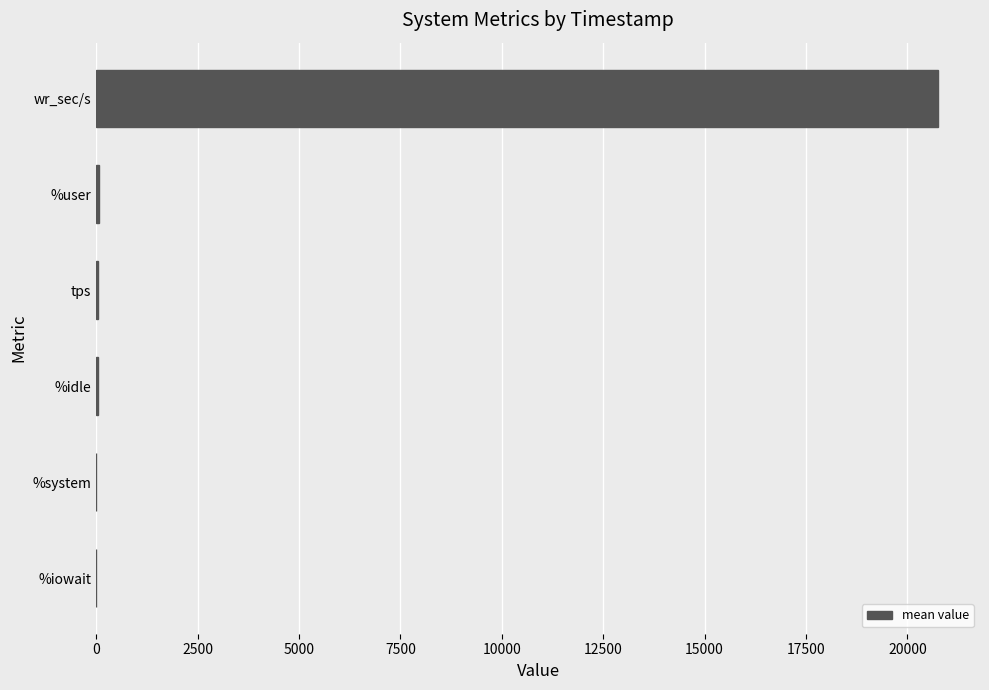

What is the maximum value shown in the chart?

20754.7